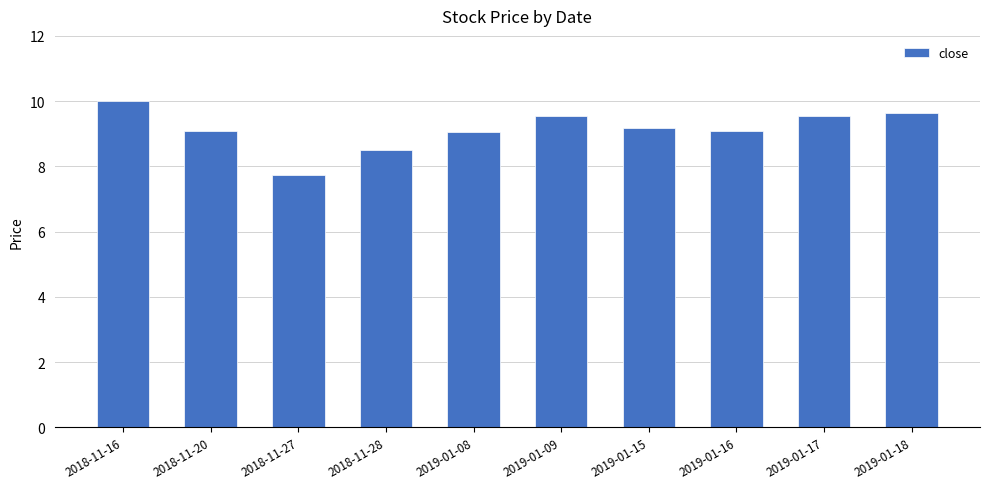

At which category does the chart reach its minimum across all series?

2018-11-27